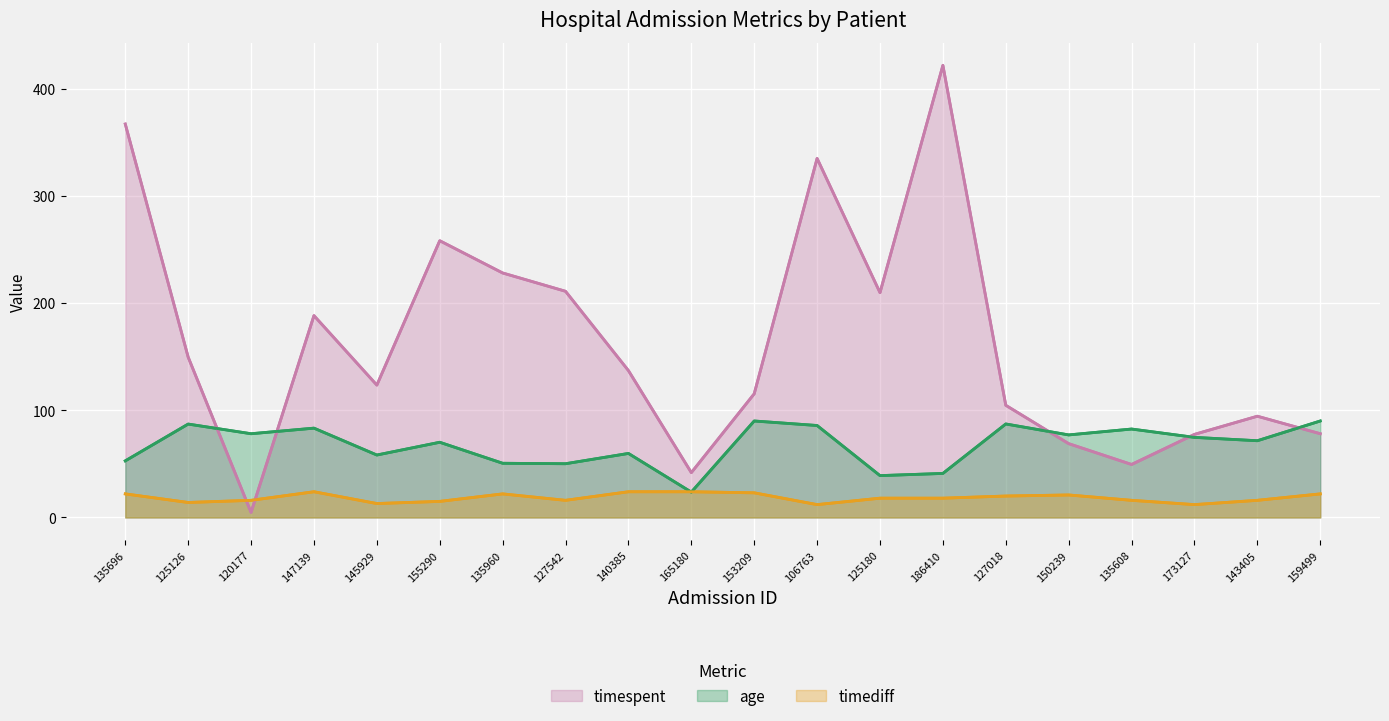

What is the label of the 6th point from the right?

127018